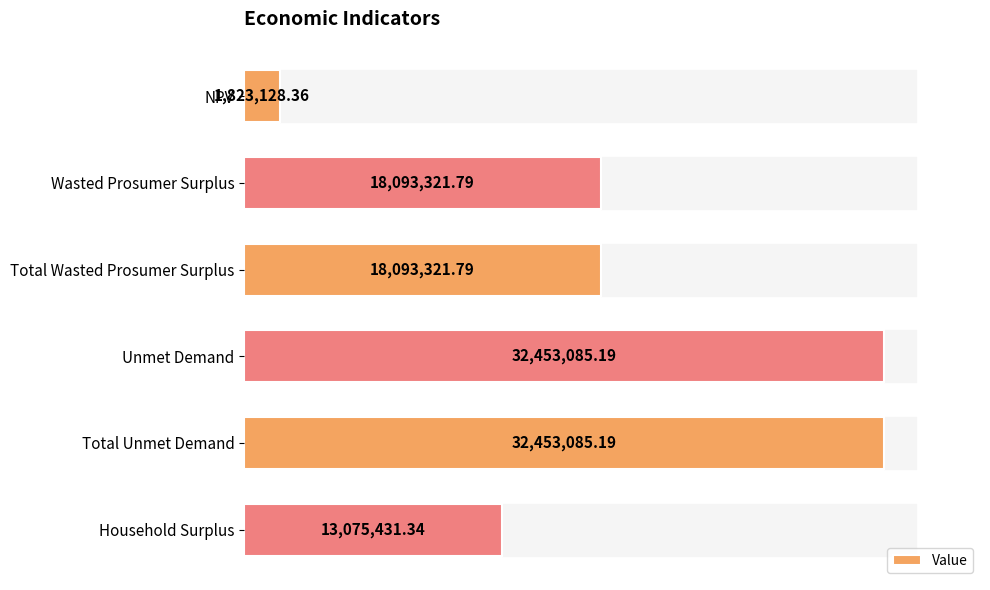

What is the difference between the maximum and minimum values?

30629956.8